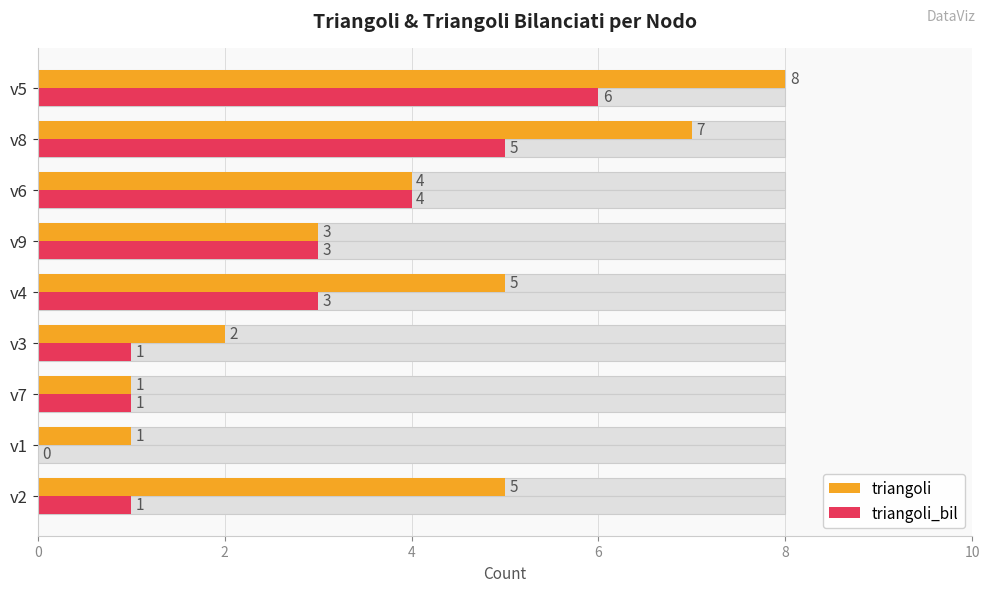

Which has a higher value, v6 or v8?

v8